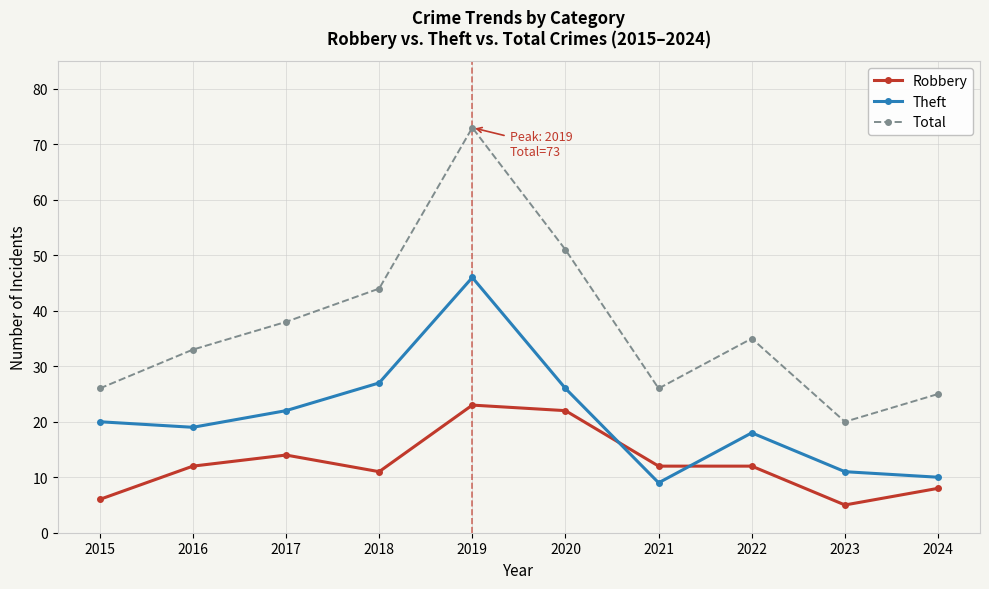

Which series changed the most between 2019 and 2021?

Total